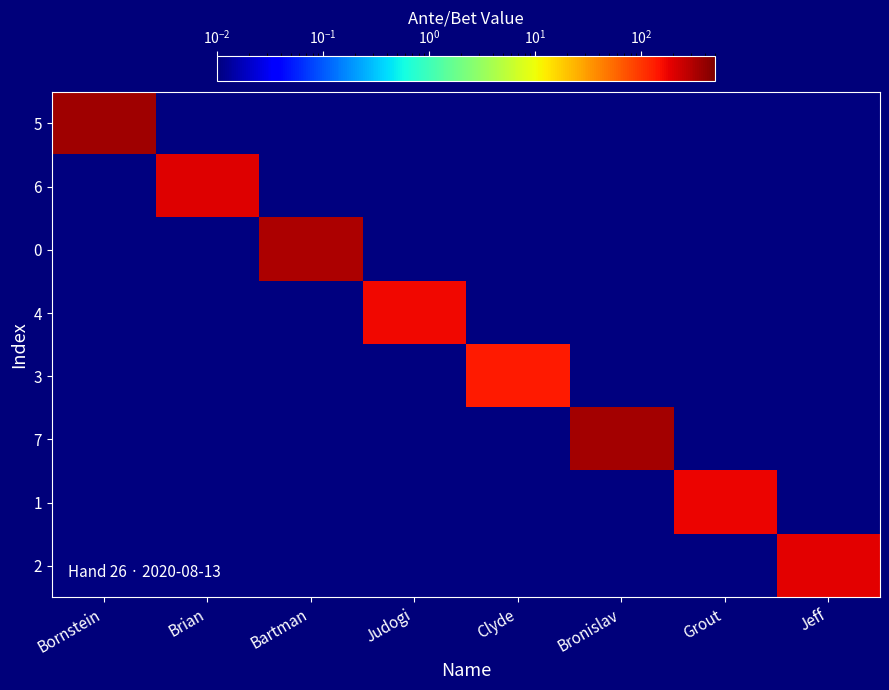

What is the total value across all series at Clyde?

135.1